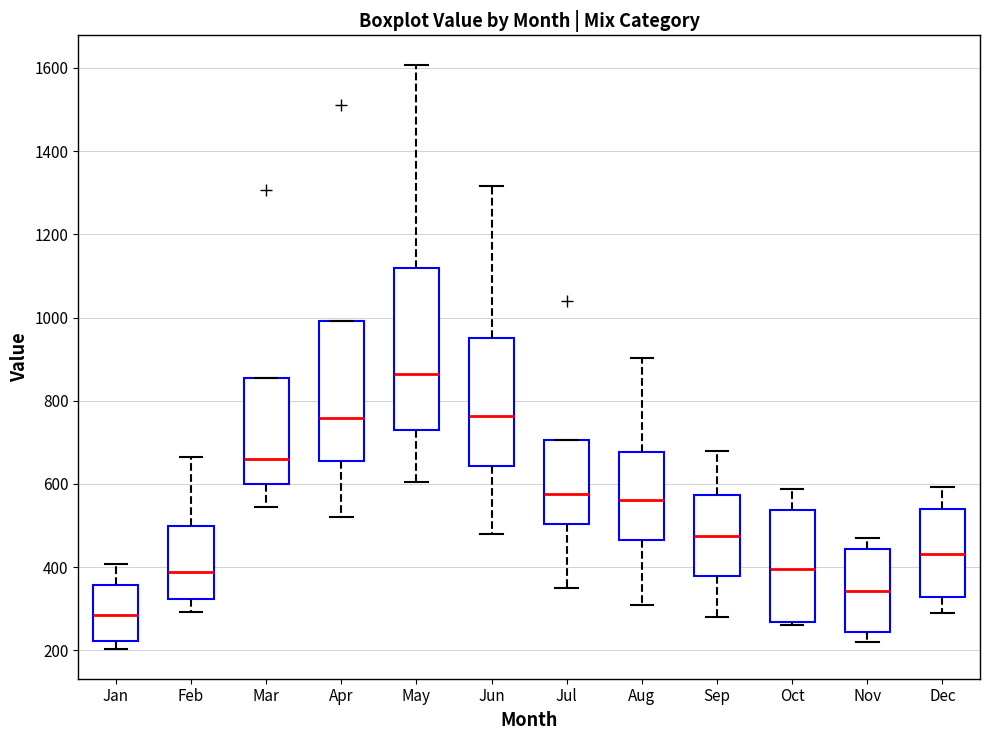

Which box's median line is the highest?

May